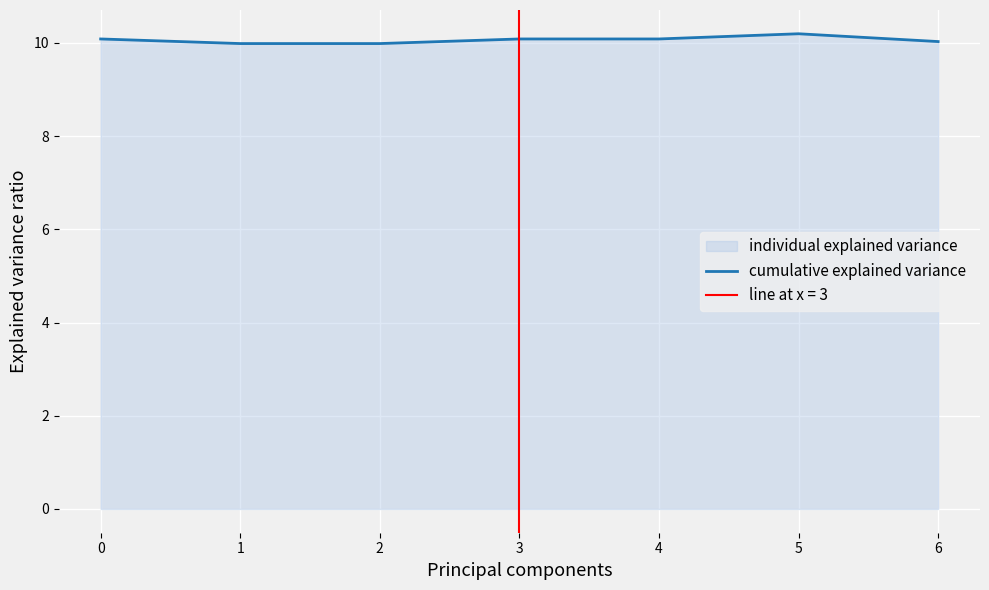

Is it true that cumulative explained variance equals 10.1 at 4?

True